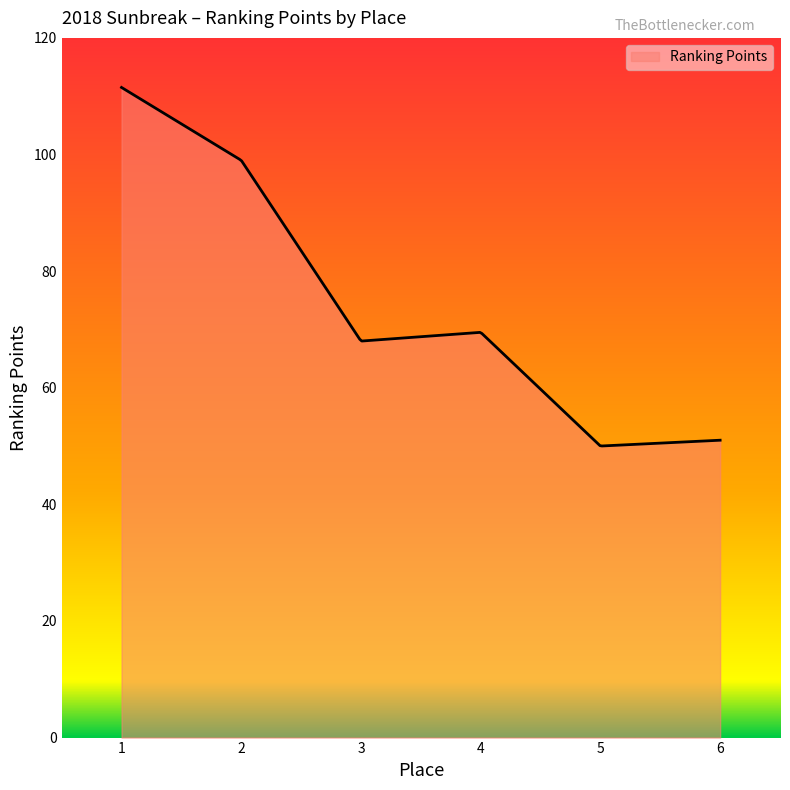

What is the maximum value shown in the chart?

111.5